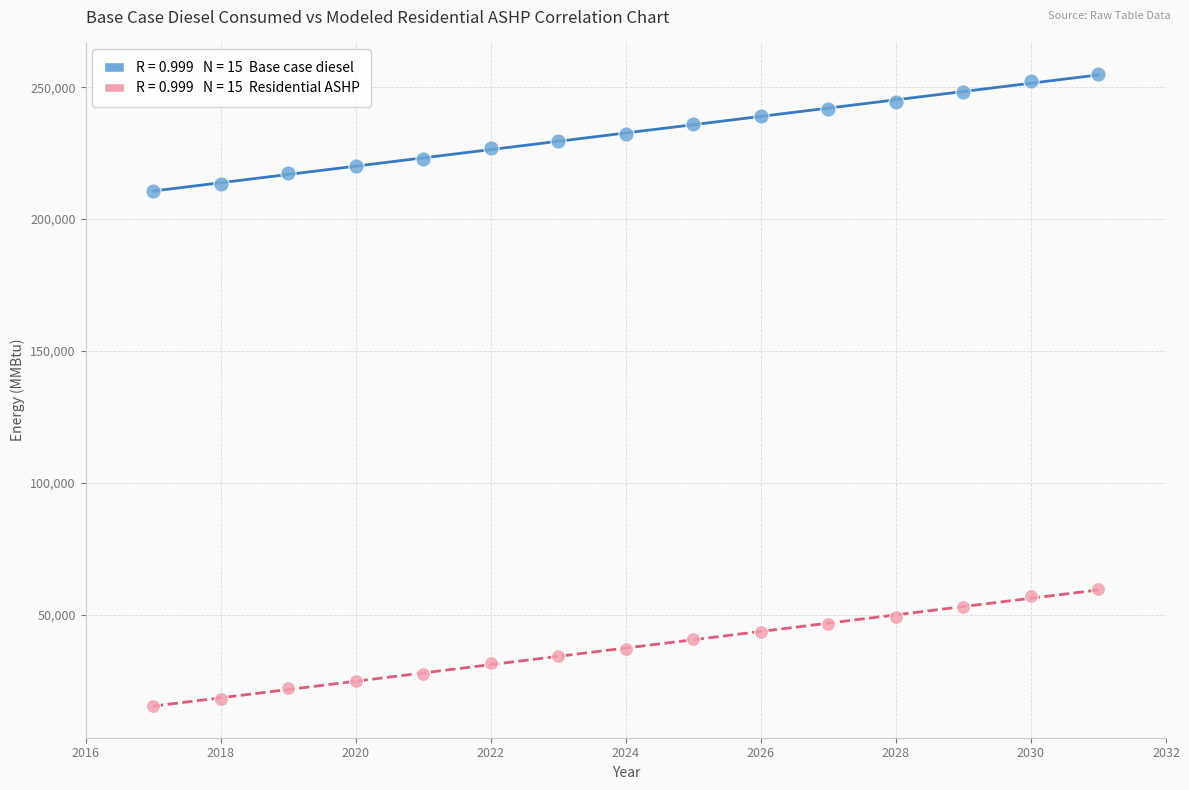

Across all data points, what is the range of X values (max minus min)?

14.0